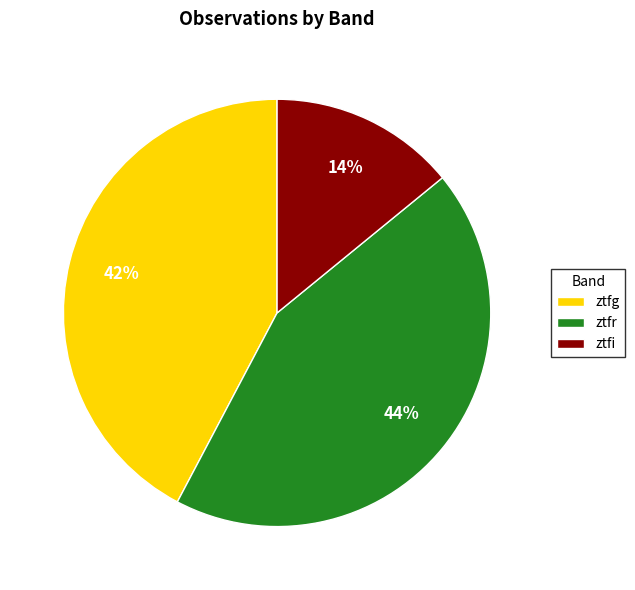

To the nearest percent, what is the average slice percentage?

33%